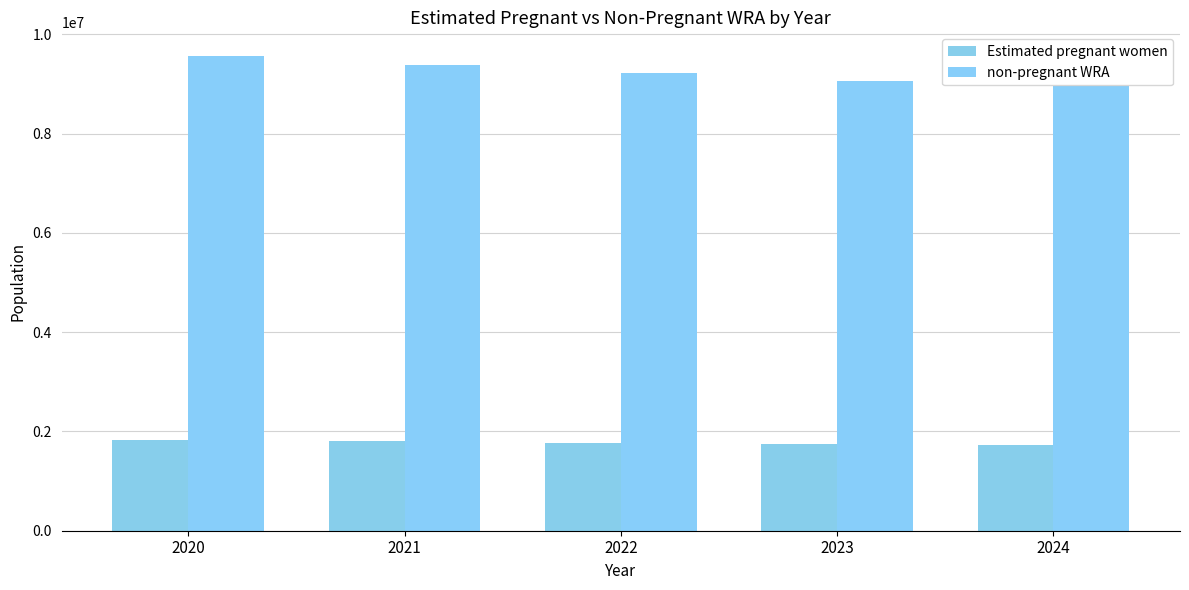

What is the value of the Estimated pregnant women bar at the 4th from the left?

1745163.3